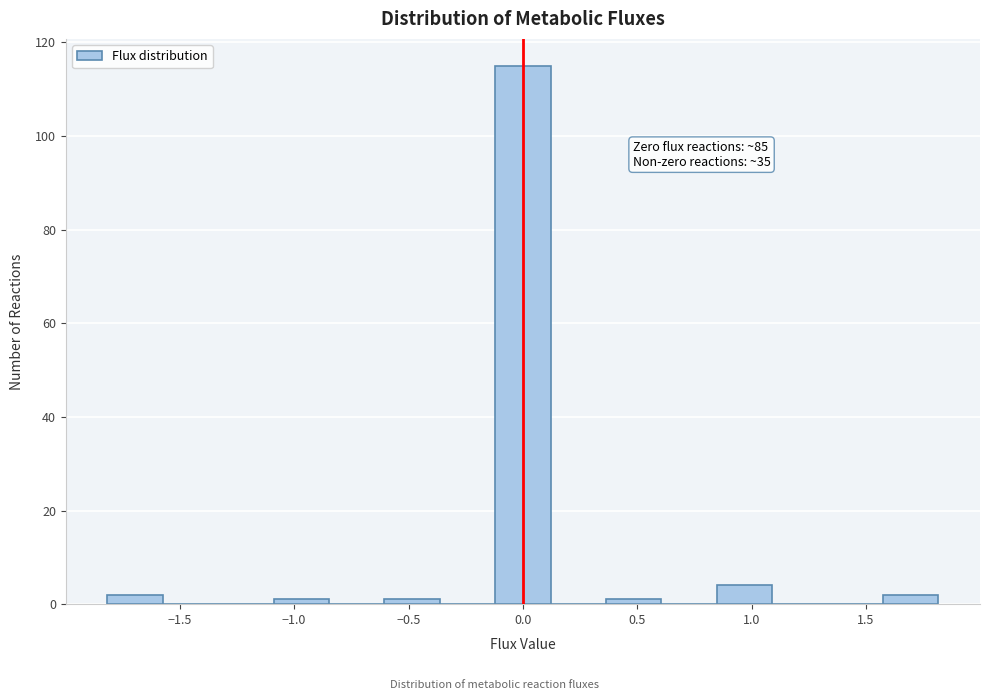

Over which range of the x-axis is the bar tallest?

-0.10 to 0.10